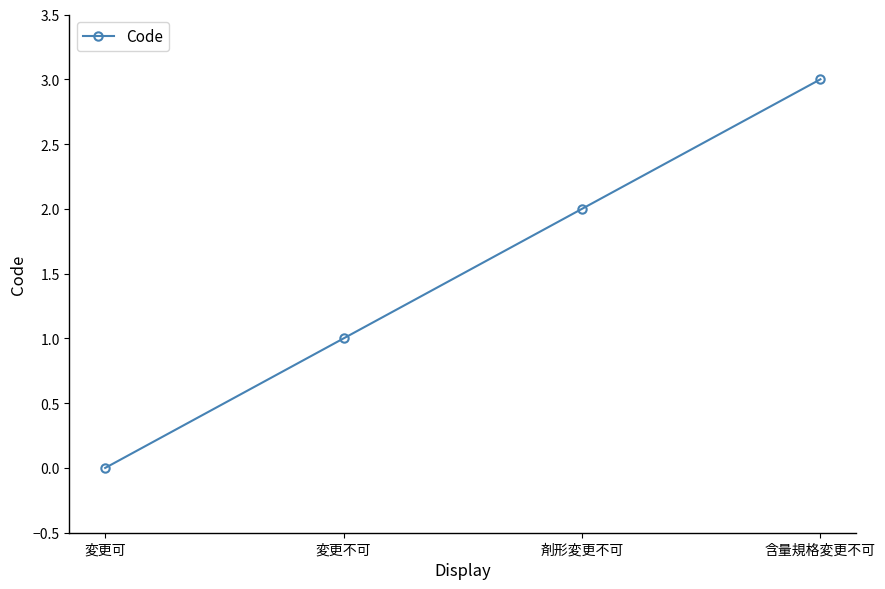

Reading right to left, list all the values displayed in this chart.

含量規格変更不可=3	剤形変更不可=2	変更不可=1	変更可=0